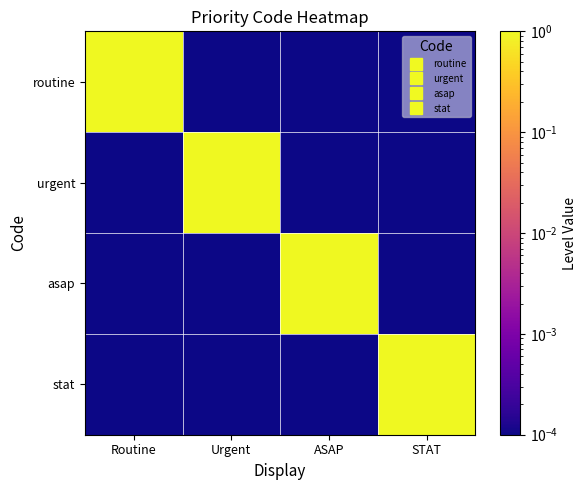

Rank the series at ASAP from lowest to highest value.

routine, urgent, stat, asap